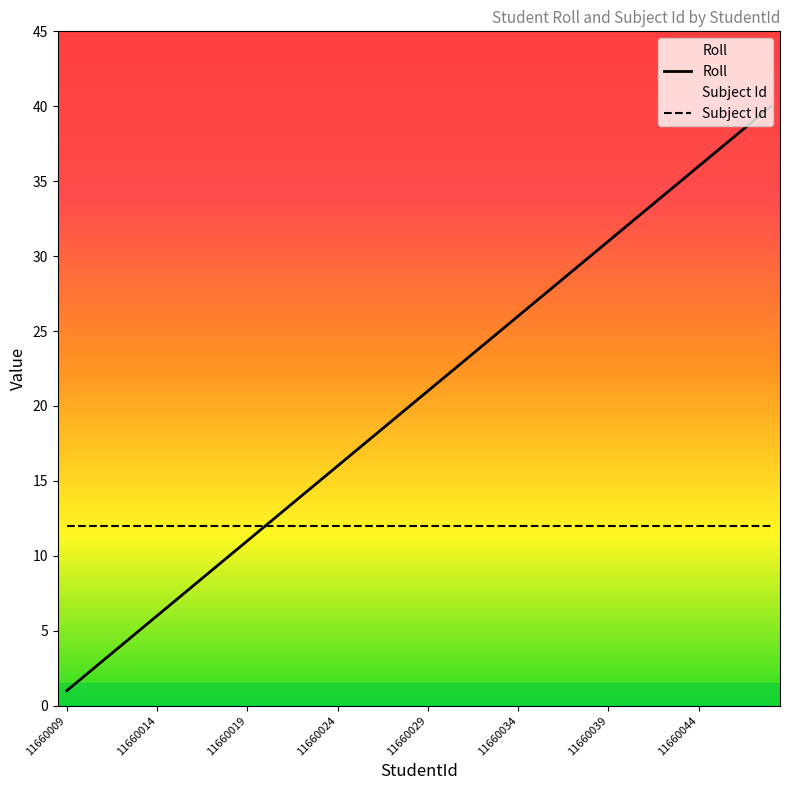

How many data points does each series have?

40